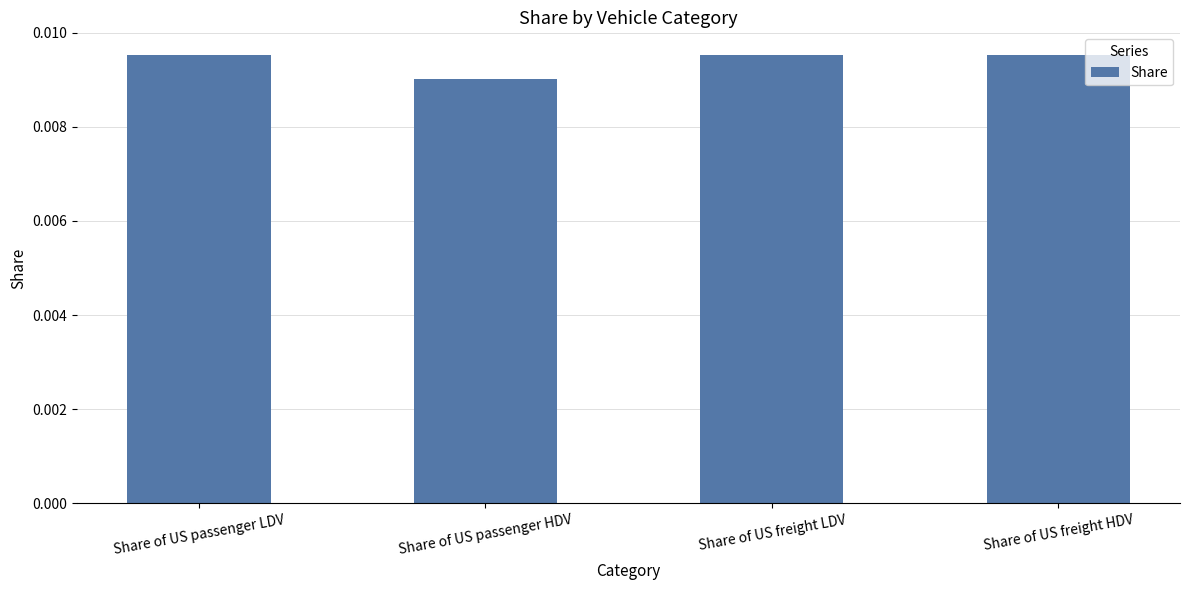

At which category does the chart reach its minimum across all series?

Share of US passenger HDV